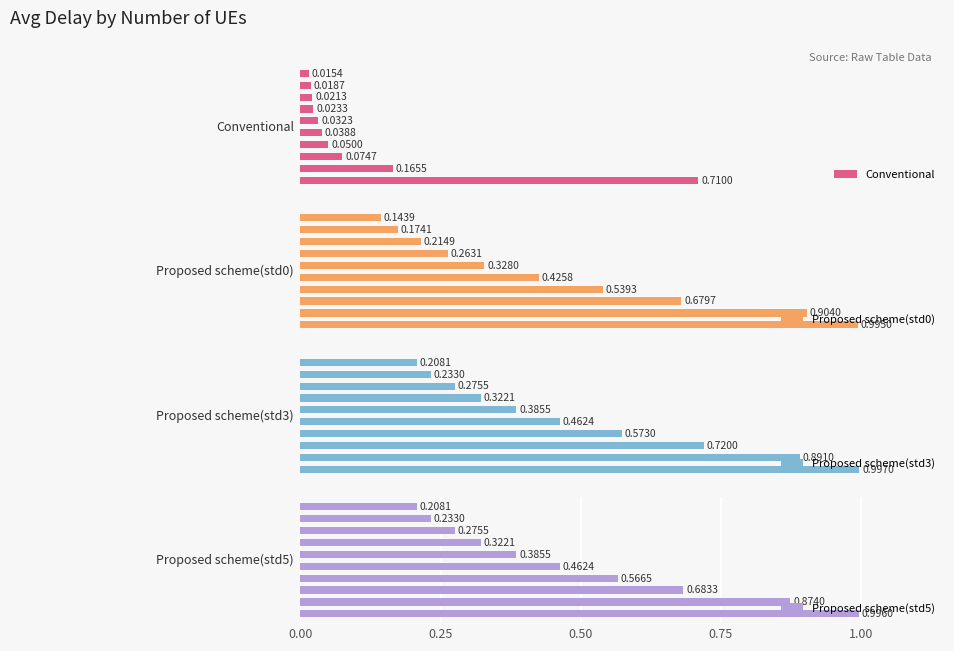

What is the sum of all Proposed scheme(std5) values?

5.0